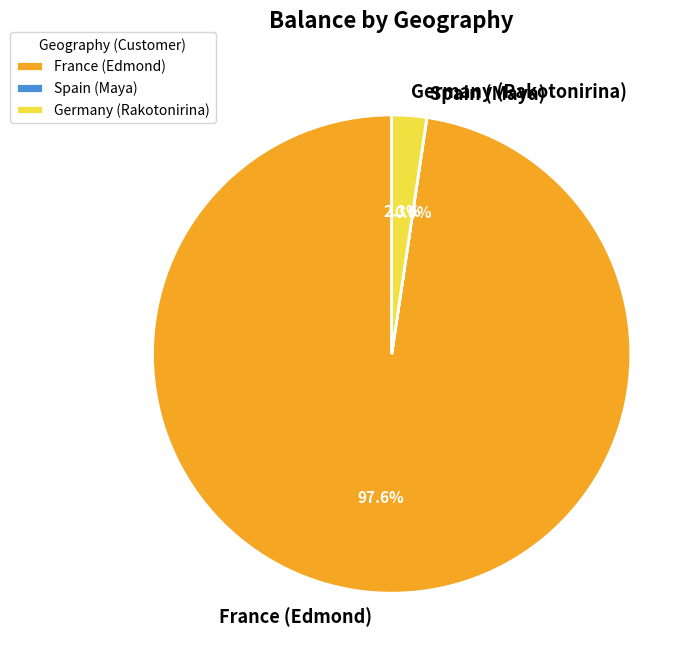

Which category has the biggest portion of the pie?

France (Edmond)